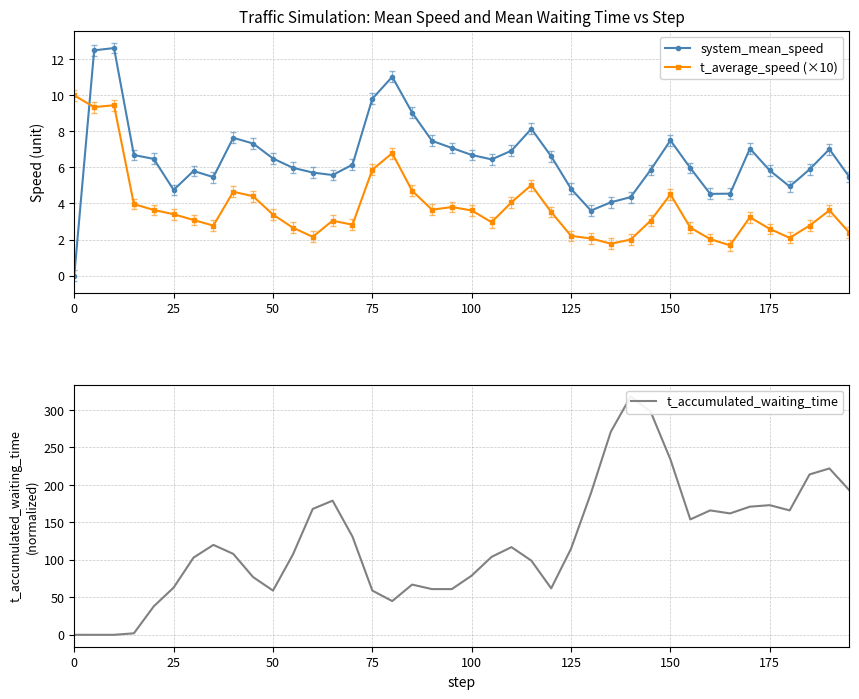

Which series ends up on top after the final intersection of t_average_speed (×10) and system_mean_speed?

system_mean_speed